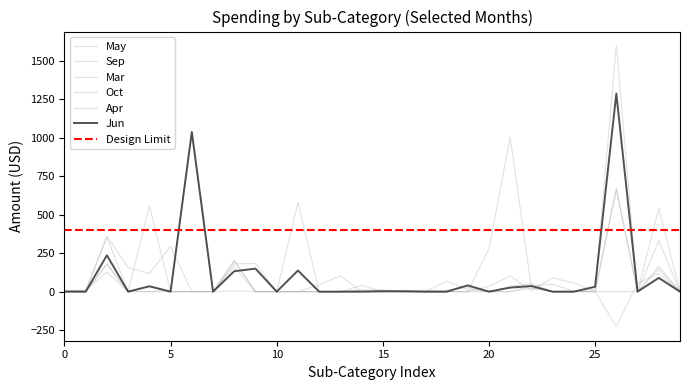

True or false: Mar has more than 0 points higher than both neighbors.

True